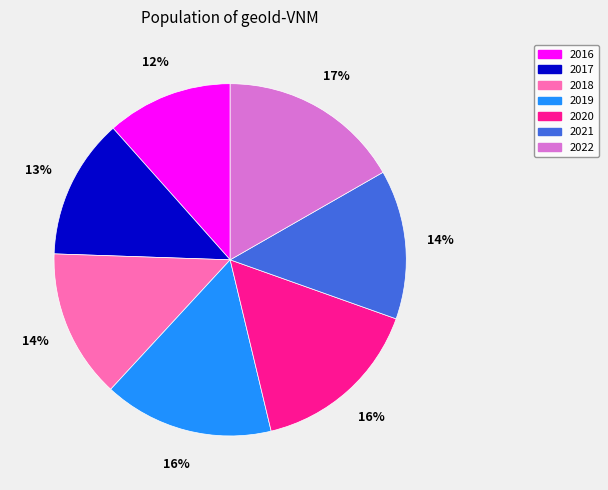

To the nearest percent, what is the average slice percentage?

14%